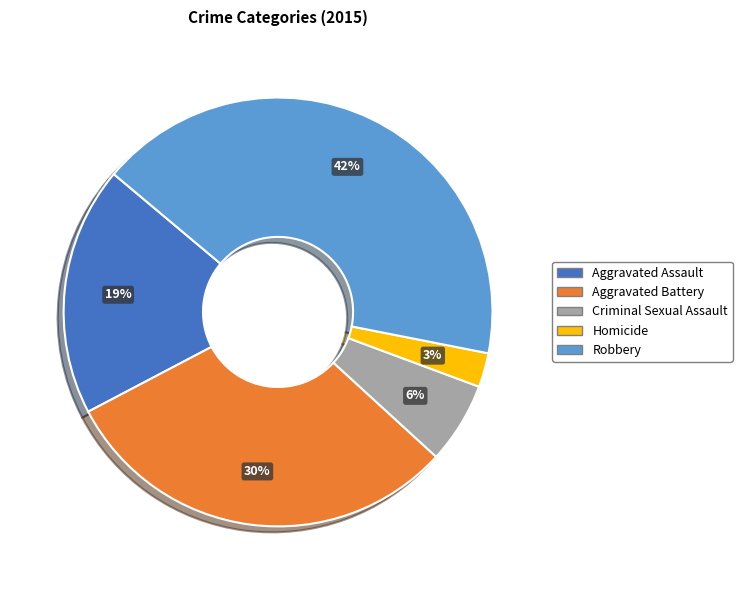

Rank the categories by value from lowest to highest.

Homicide, Criminal Sexual Assault, Aggravated Assault, Aggravated Battery, Robbery